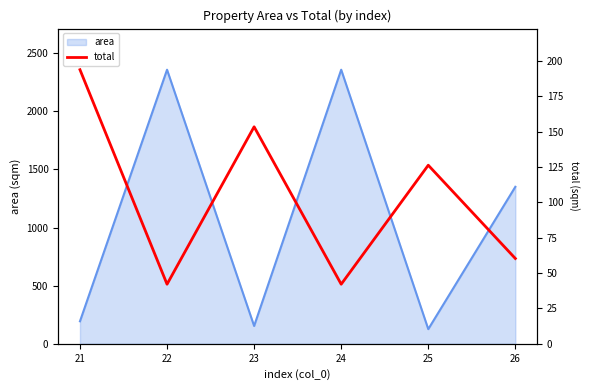

Rank the categories by value from highest to lowest.

21, 23, 25, 26, 22, 24